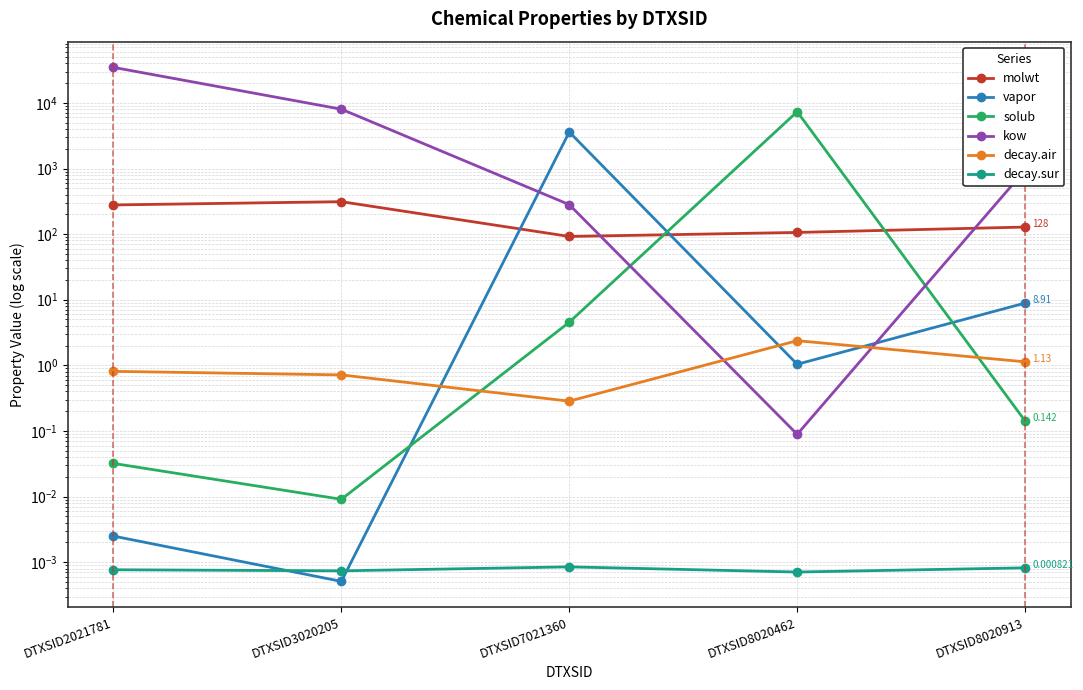

At how many categories does at least one series exceed 14029?

1